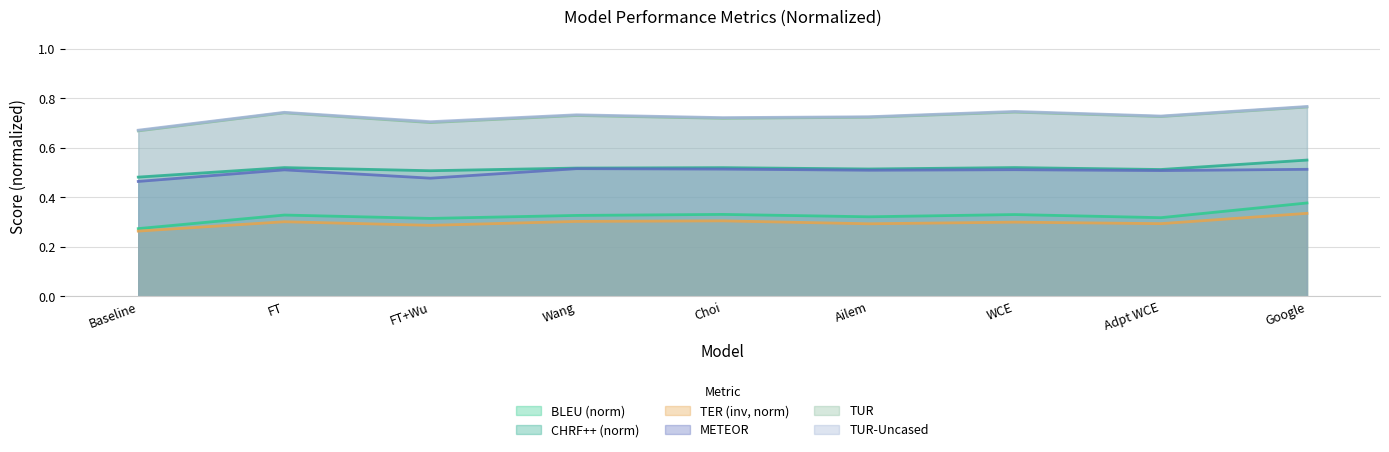

Which series has the widest spread of values?

BLEU (norm)